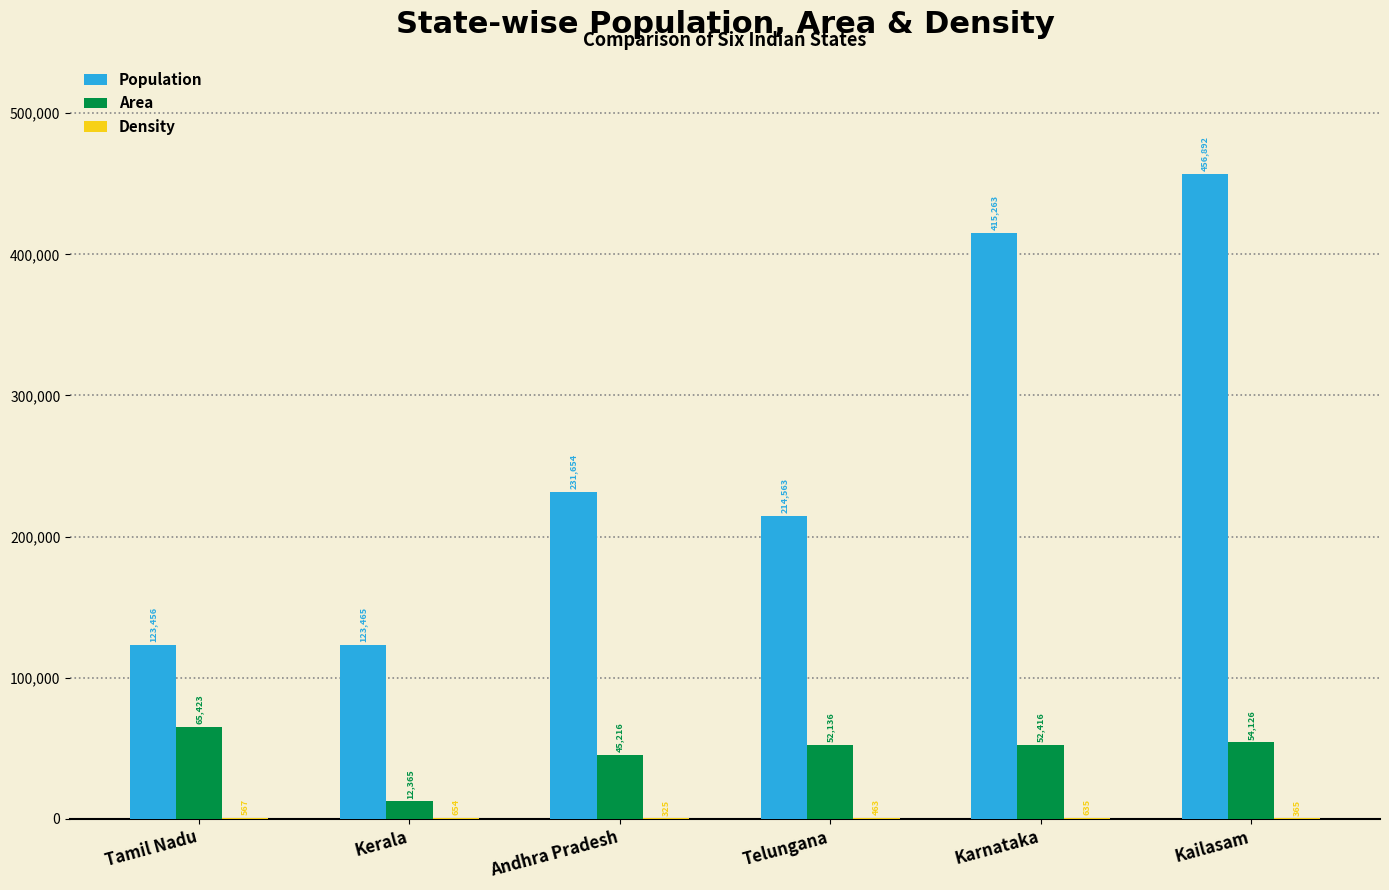

What is the average value of the Population series?

260882